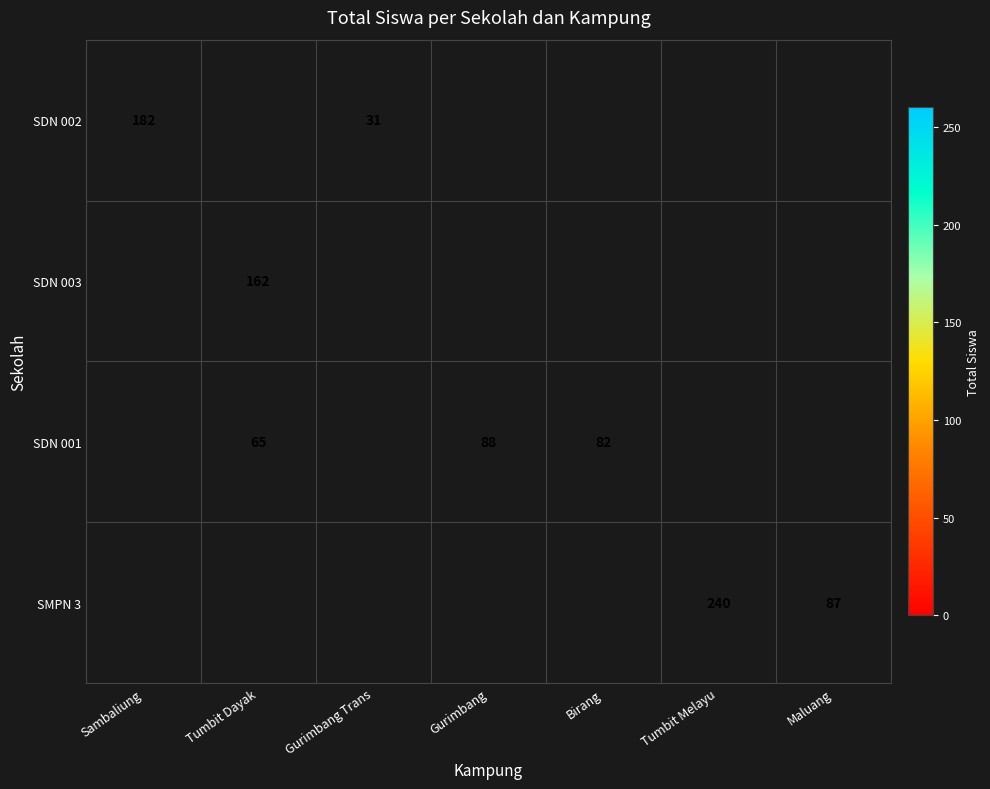

The value of SDN 001 at Tumbit Dayak is 14. True or false?

False